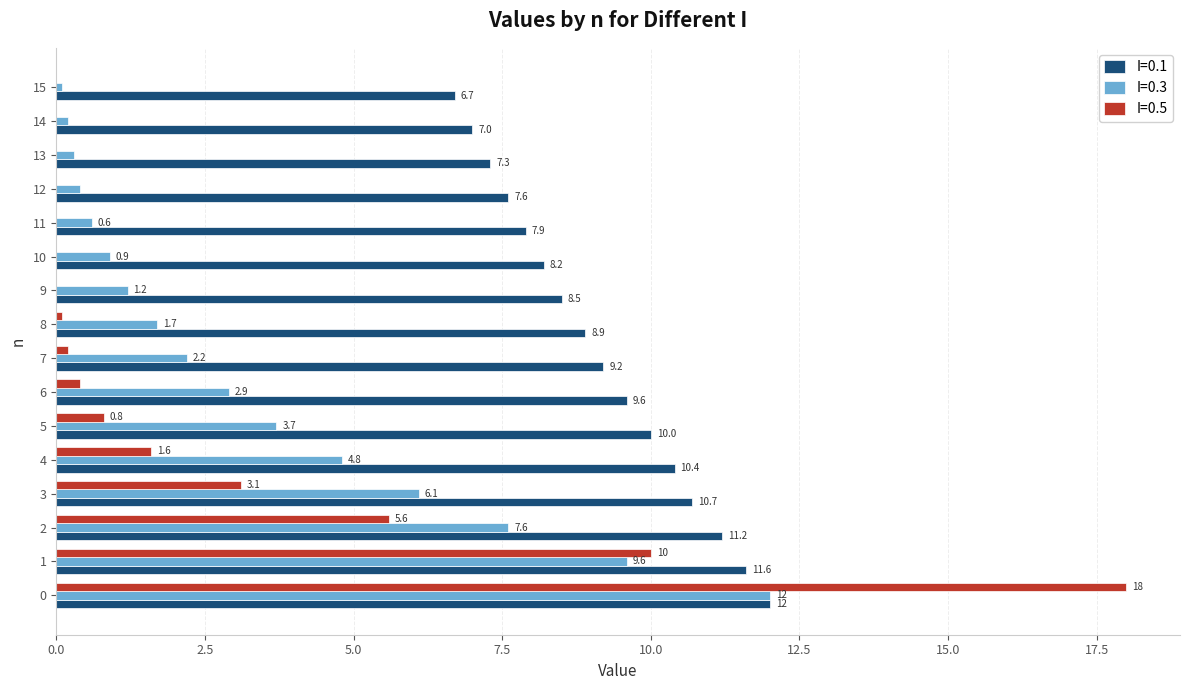

How many series are shown in this chart?

3